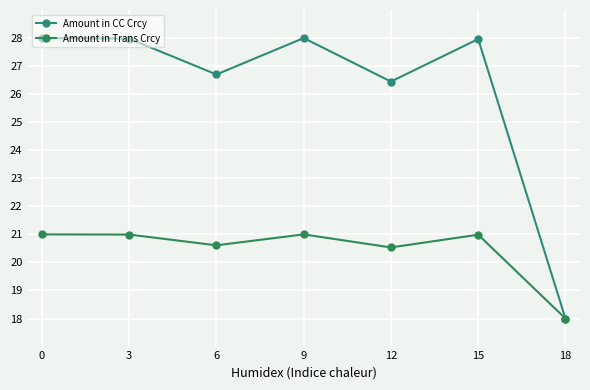

Reading left to right, list all the values displayed in this chart.

Amount in CC Crcy: 28.0	28.0	26.7	28.0	26.4	28.0	18.0
Amount in Trans Crcy: 21.0	21.0	20.6	21.0	20.5	21.0	18.0